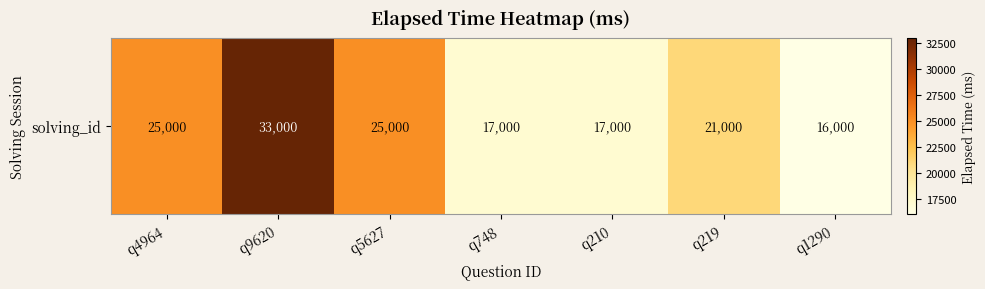

What is the approximate value at q1290, to the nearest 100?

16000